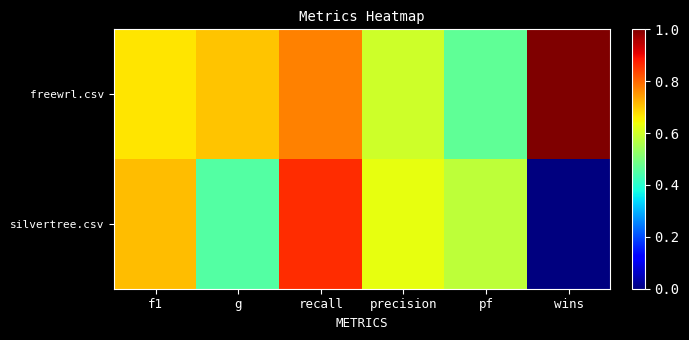

How many distinct data groups are displayed?

2